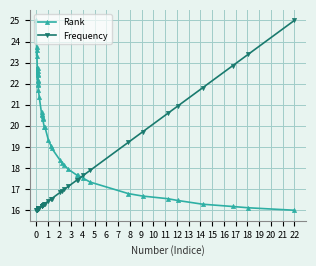

Is the value of Rank at 38 greater than the value of Frequency at 24?

No